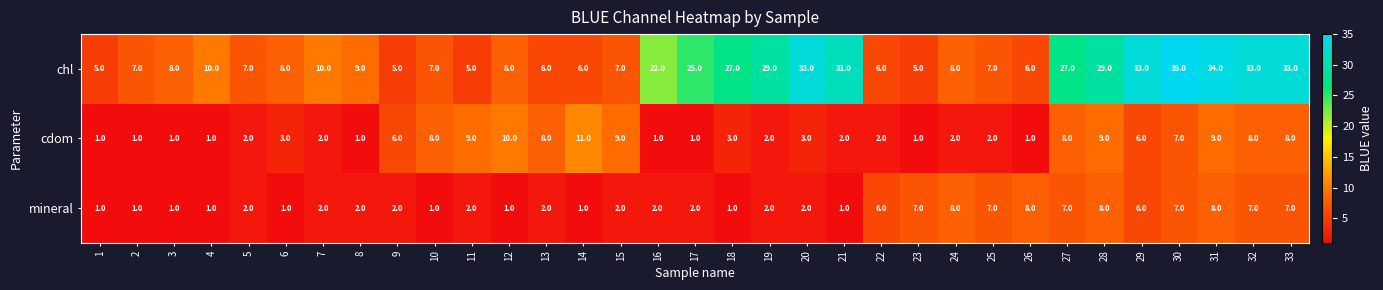

Where is chl nearest to the value 20?

16